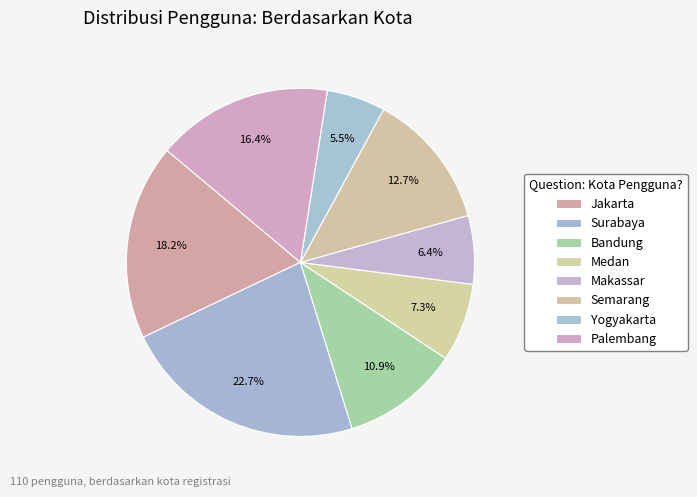

True or false: Medan accounts for 1% of the total.

False